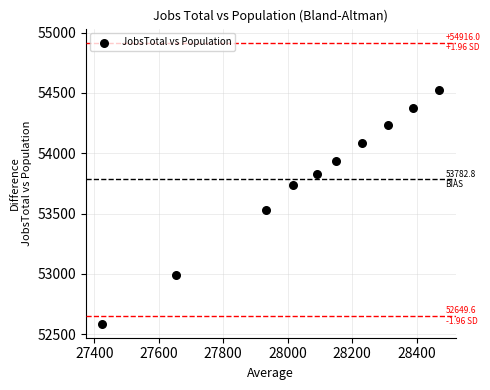

What is the average Y value?

53783